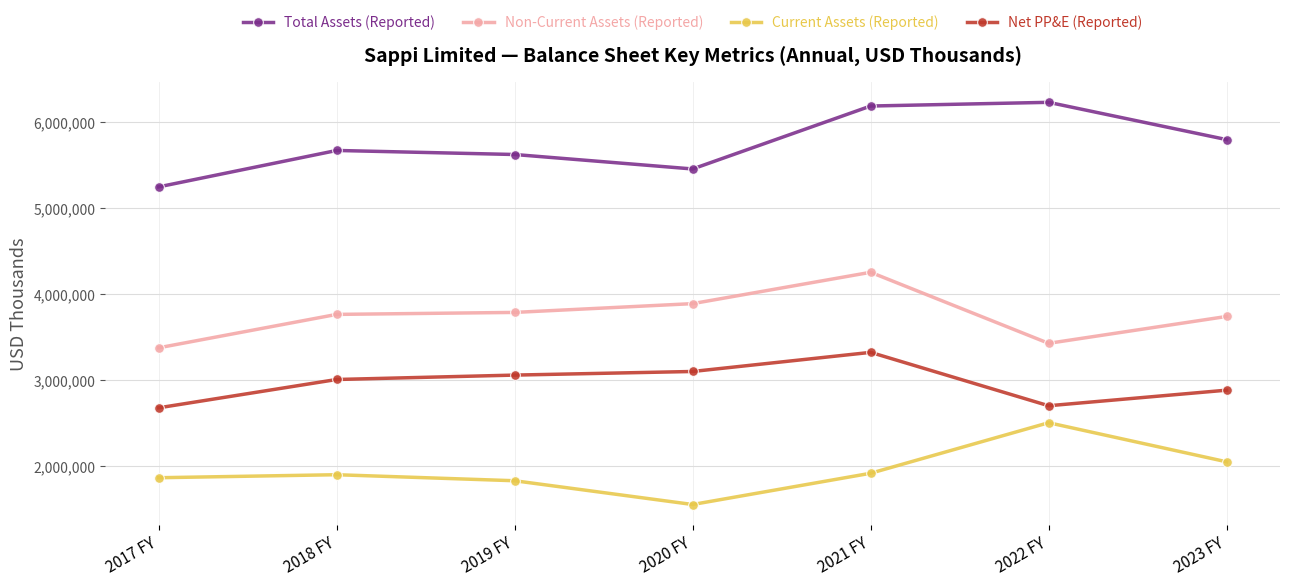

What is the label of the 2nd point from the left?

2018 FY